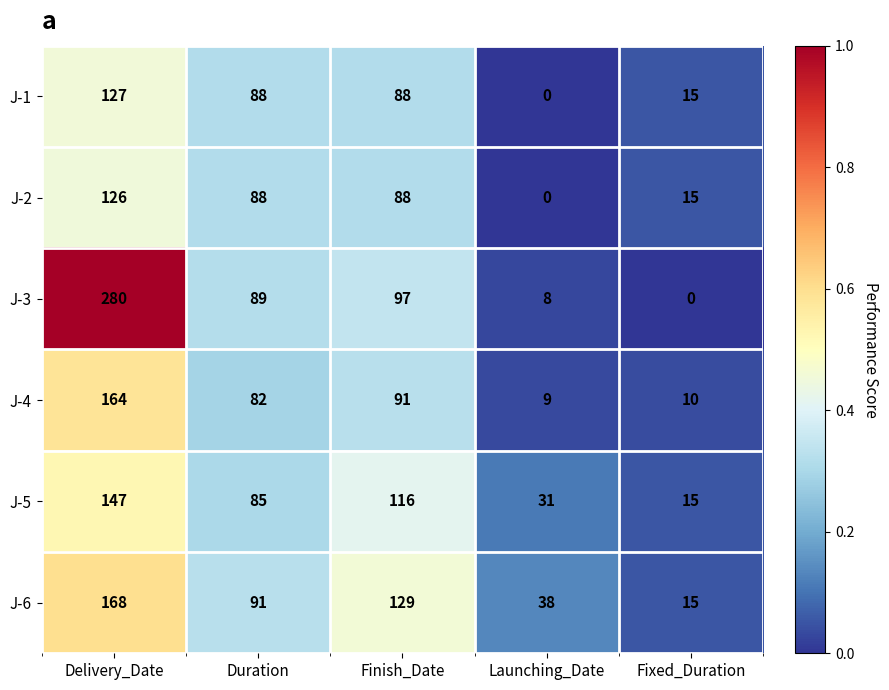

Where does the J-3 series first go above 89?

Delivery_Date